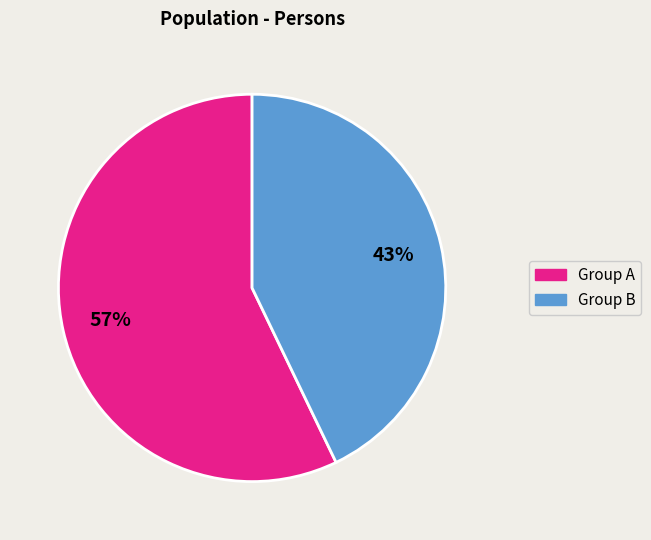

Does any single category account for the majority?

Yes